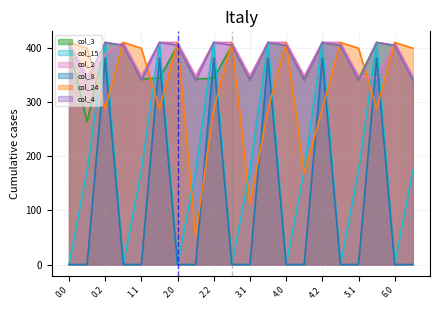

What is the total value across all series at 3.2?

2308.7